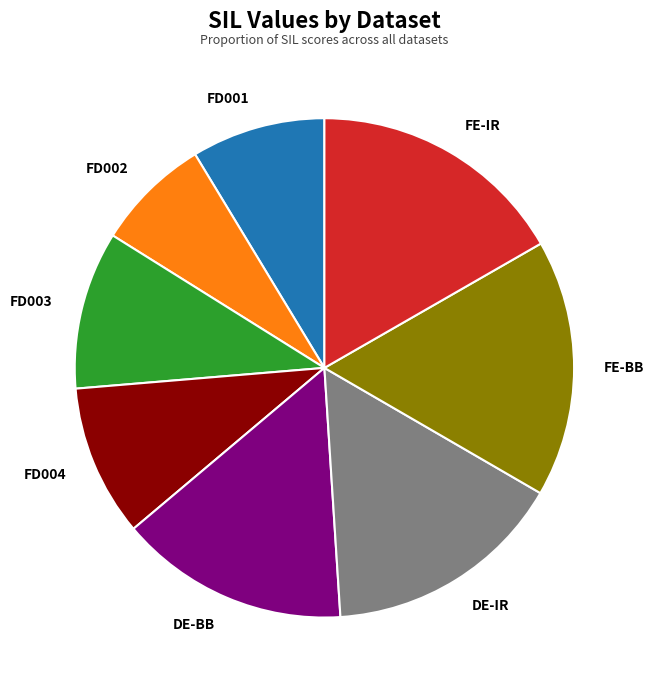

To the nearest percent, what is the combined percentage of DE-BB and FE-IR?

32%